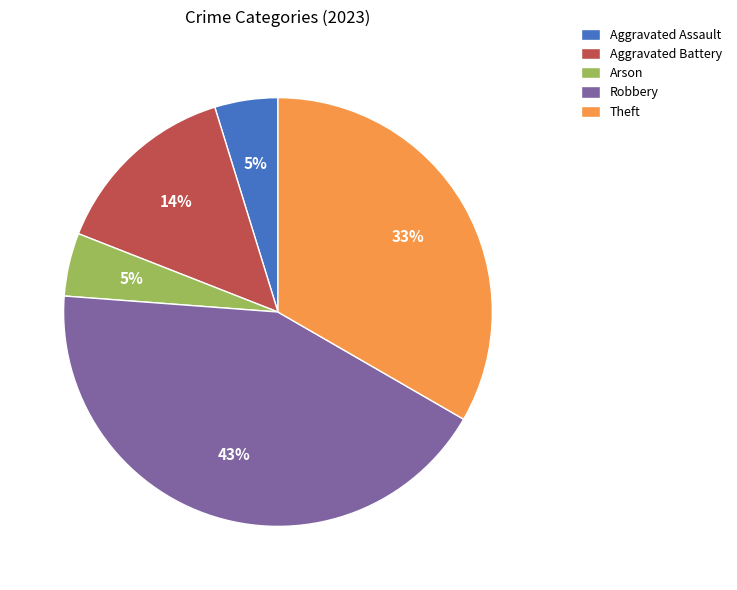

Is there a majority slice in this chart?

No